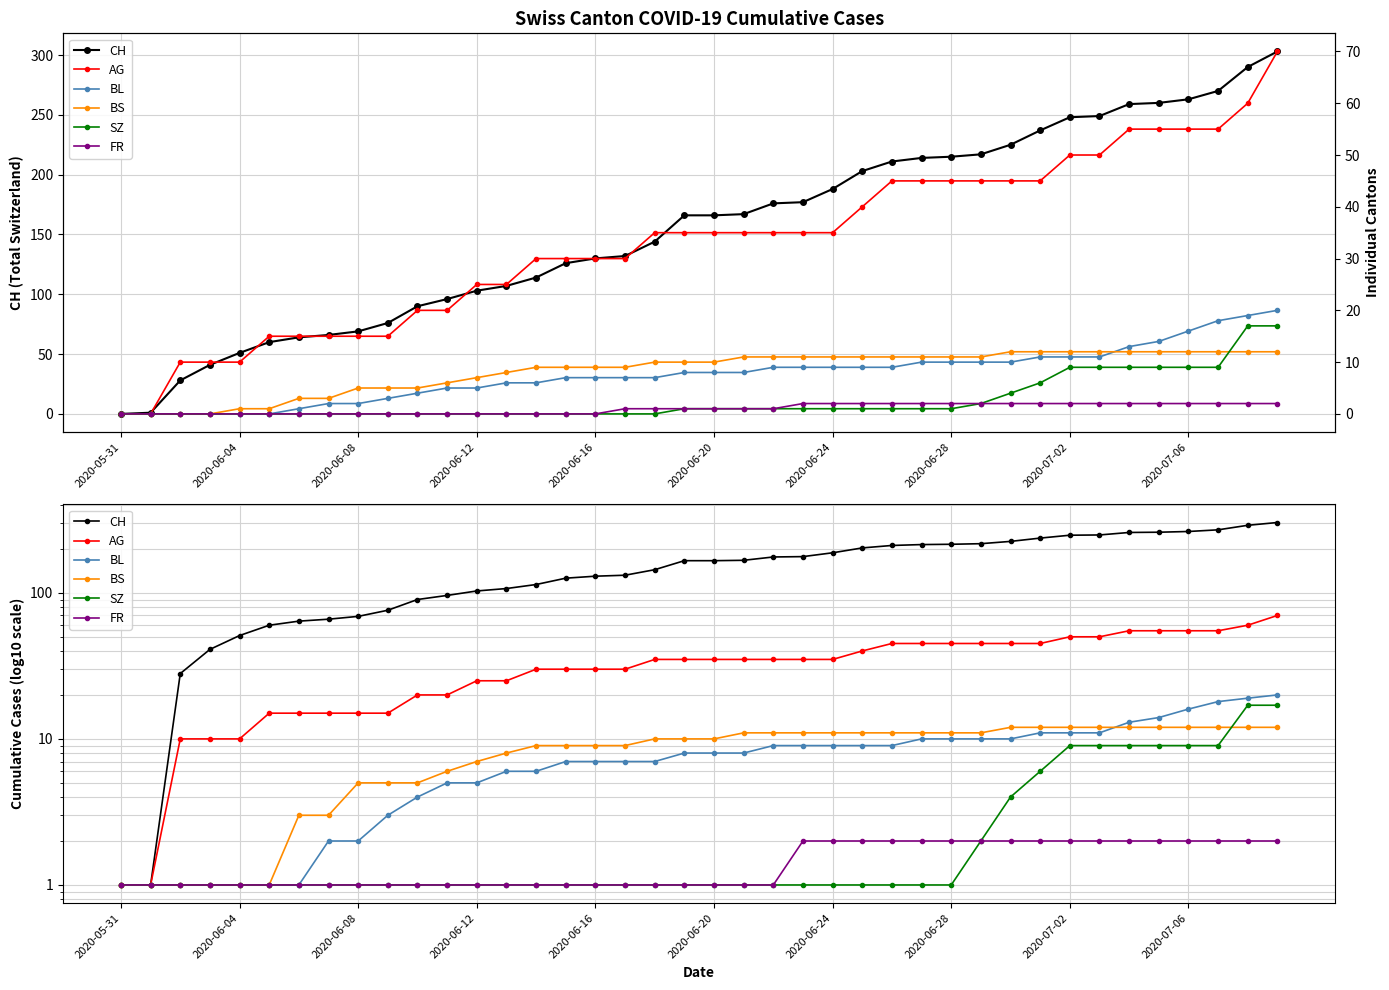

True or false: SZ and BL cross at least once.

False